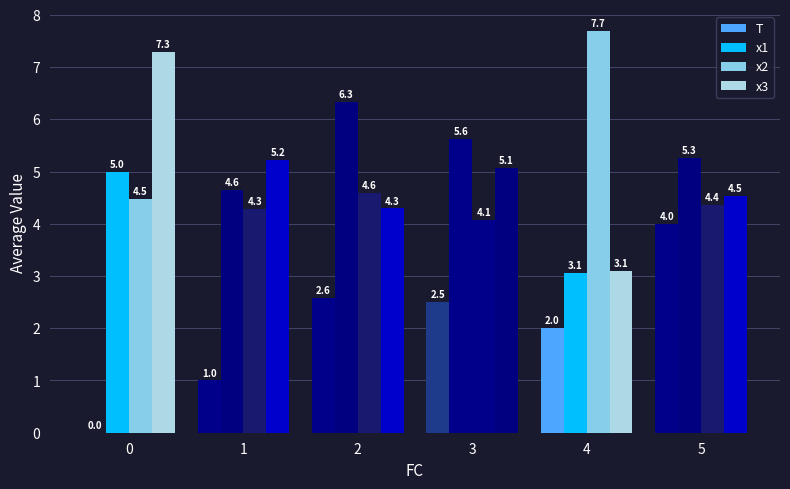

Count the number of data series in this chart.

4